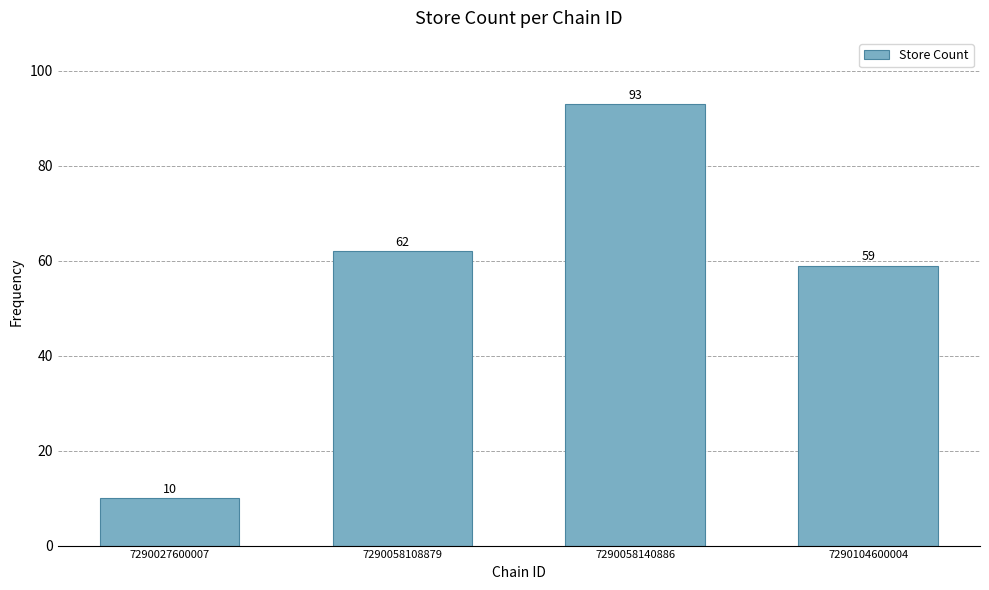

Rank the categories by value from lowest to highest.

7290027600007, 7290104600004, 7290058108879, 7290058140886